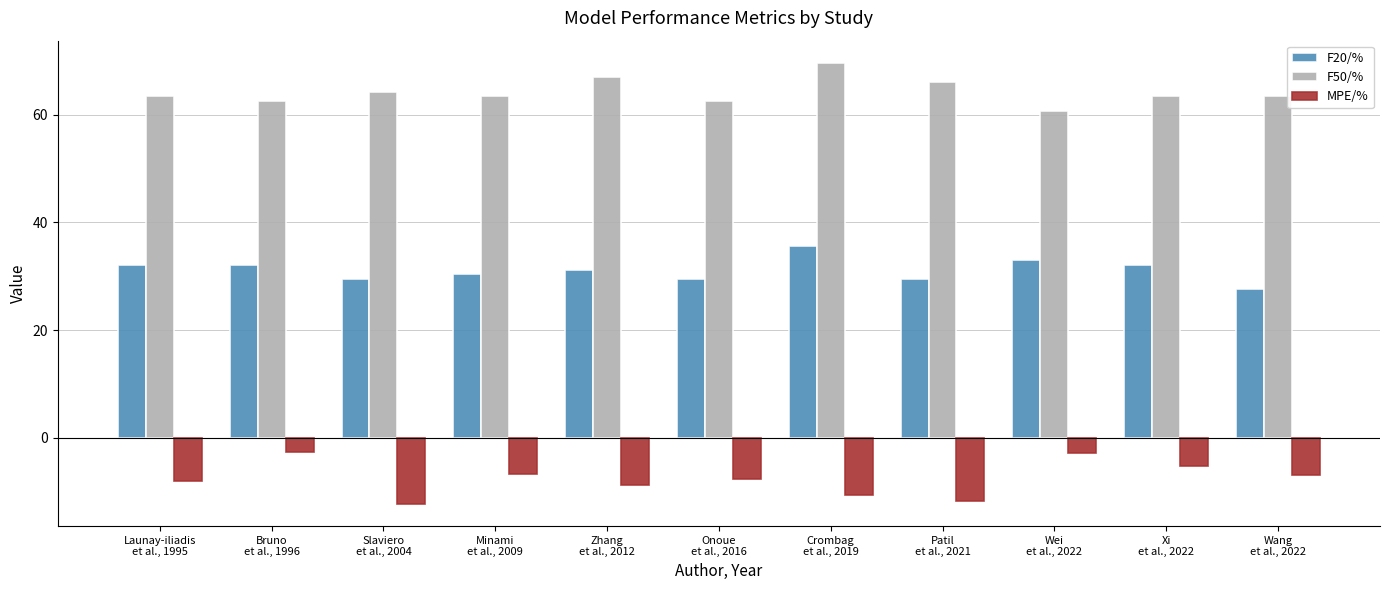

What are all the series names shown in the legend?

F20/%, F50/%, MPE/%